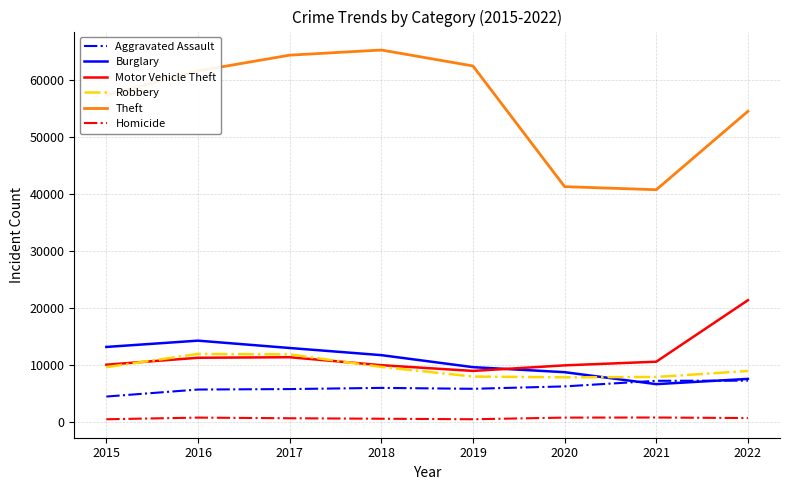

What is the smallest value displayed?

496